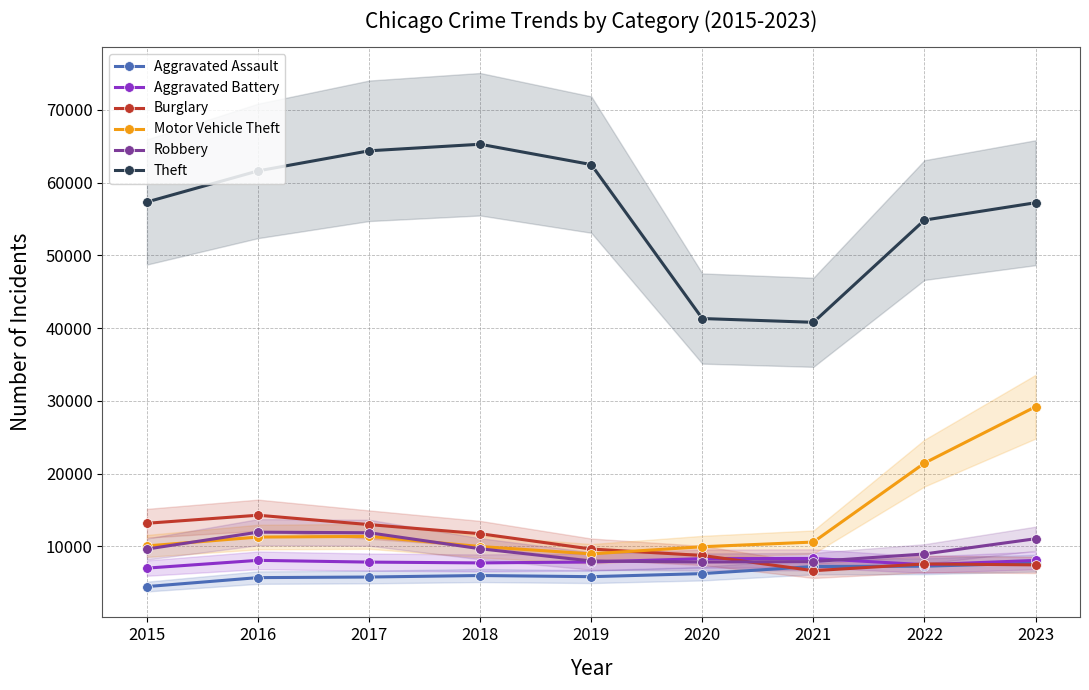

At which label does Aggravated Assault first exceed 6001?

2020